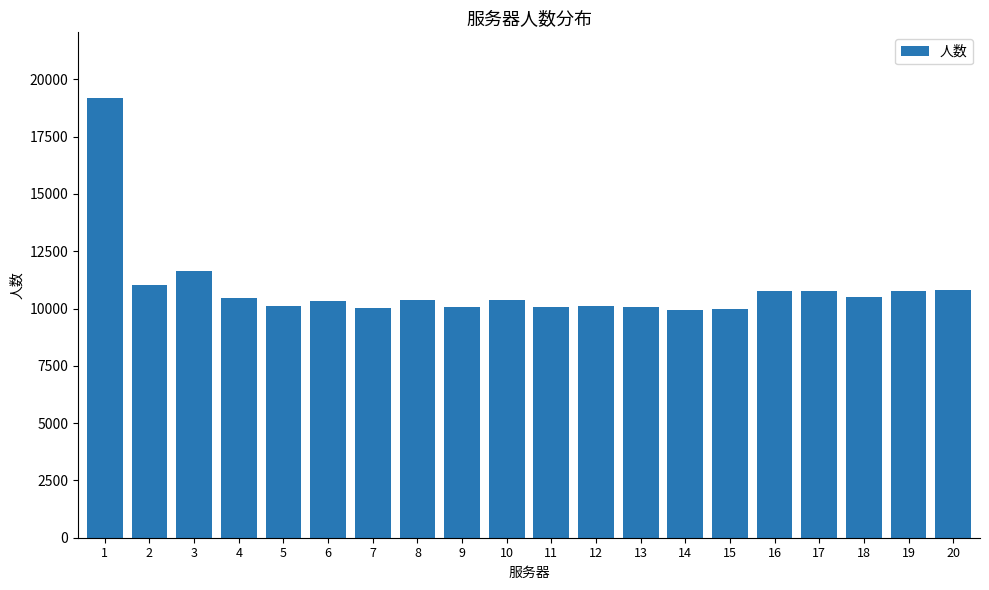

At which label is the value closest to 14562?

3